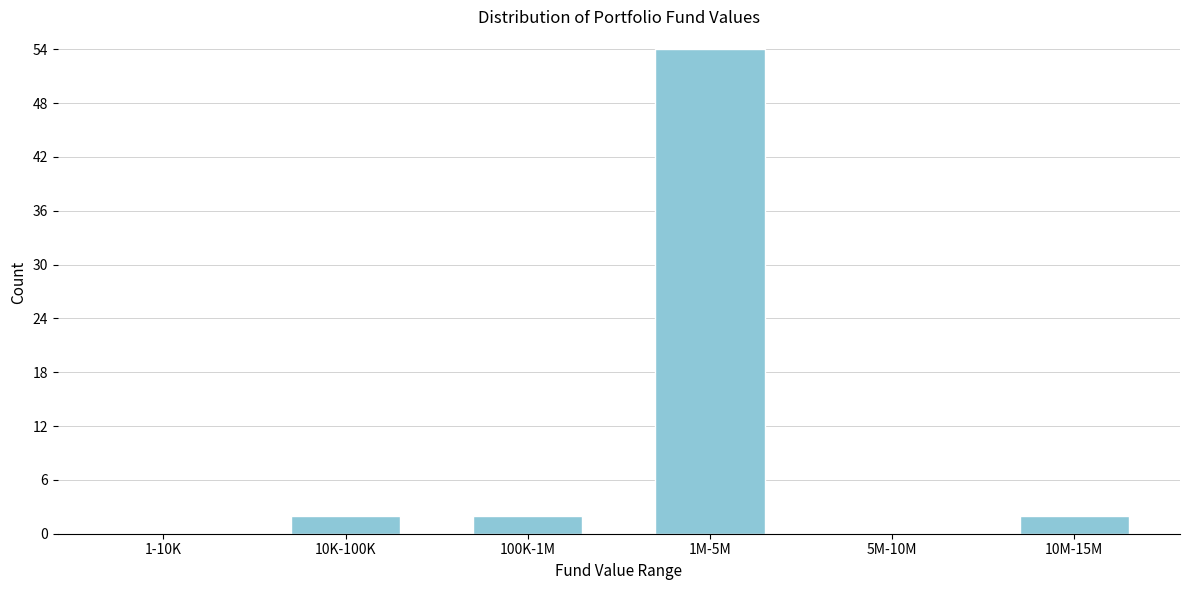

Reading right to left, extract all data points from this chart.

10M-15M=2	5M-10M=0	1M-5M=54	100K-1M=2	10K-100K=2	1-10K=0